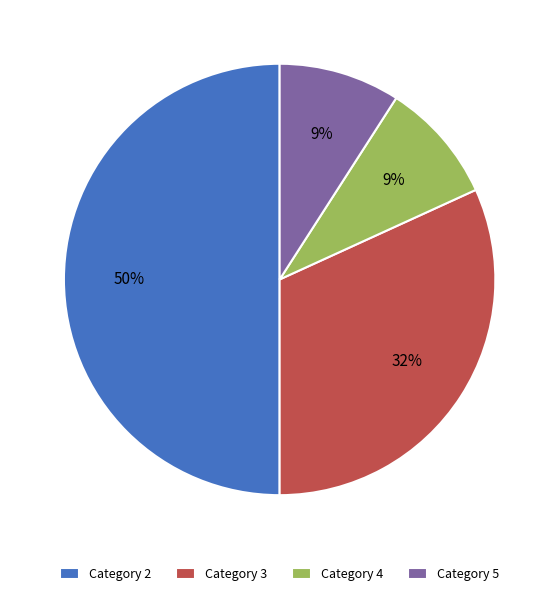

The Category 3 slice represents 41% of the pie. True or false?

False